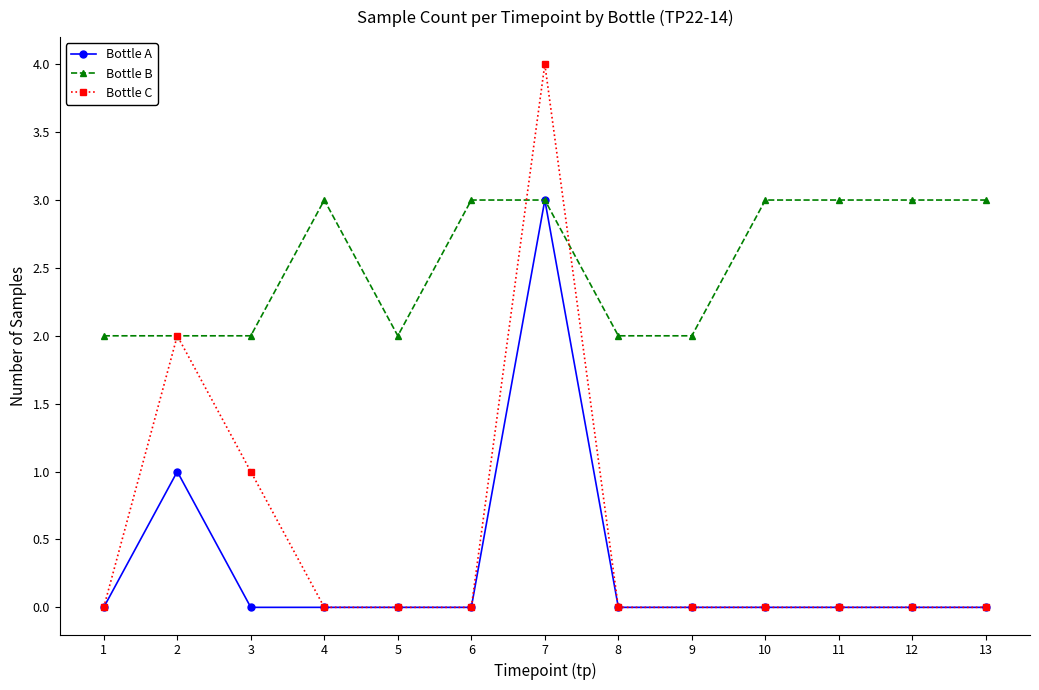

What are all the series names shown in the legend?

Bottle A, Bottle B, Bottle C